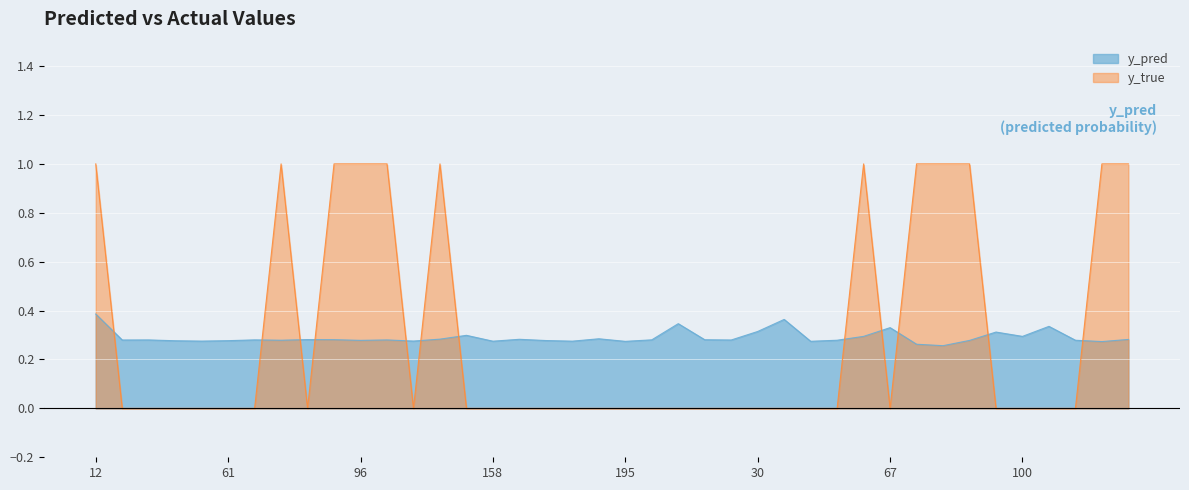

Rank the series by their average value, from highest to lowest.

y_true, y_pred